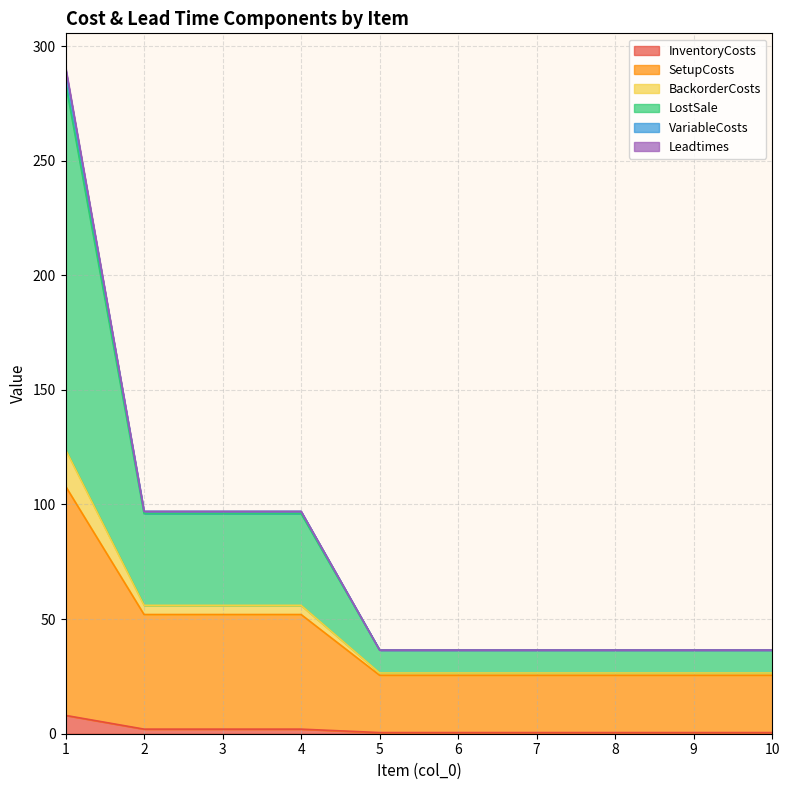

What is the maximum value for InventoryCosts?

8.0